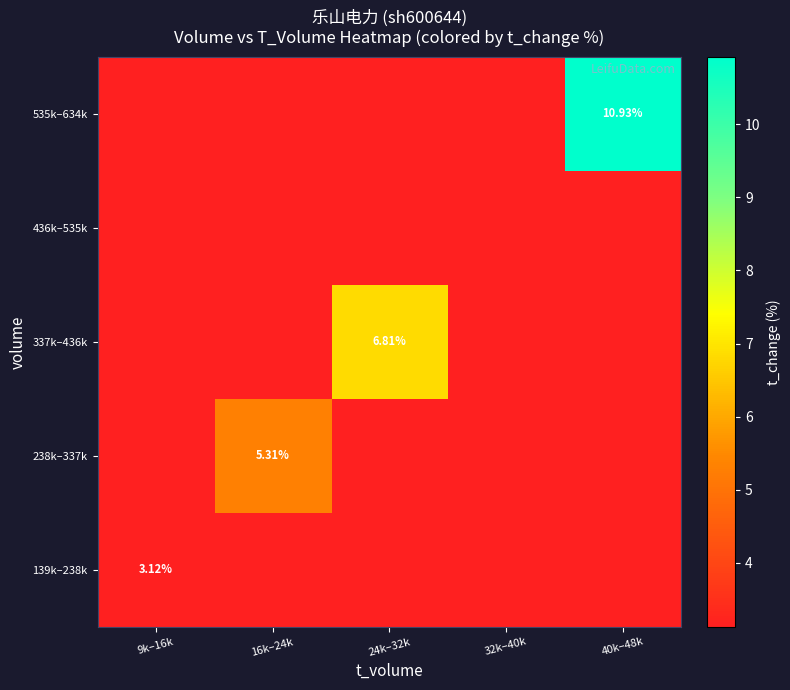

The 535k–634k series shows 4.7 at 16k–24k. True or false?

False